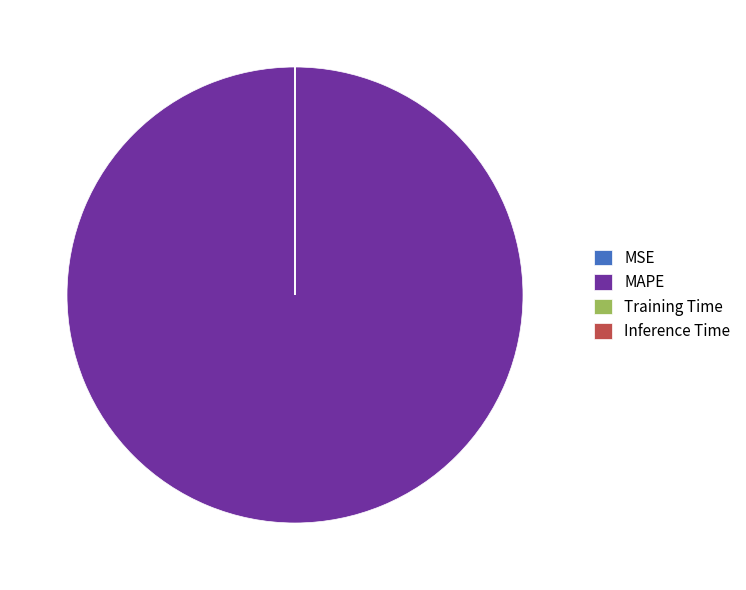

What is the largest slice in the pie chart?

MAPE